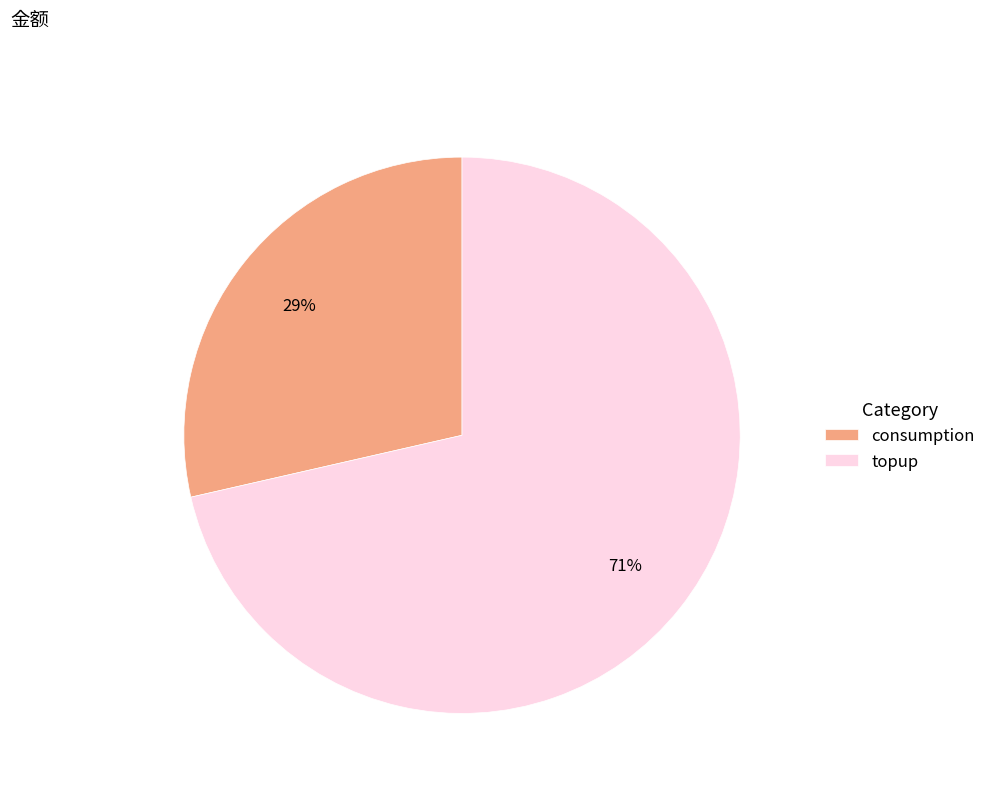

Rank the categories by value from highest to lowest.

topup, consumption